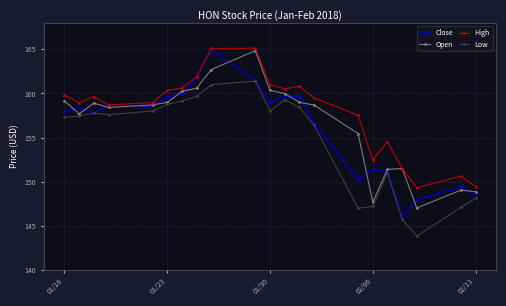

What is the value of the High point at the 10th from the left?

165.1